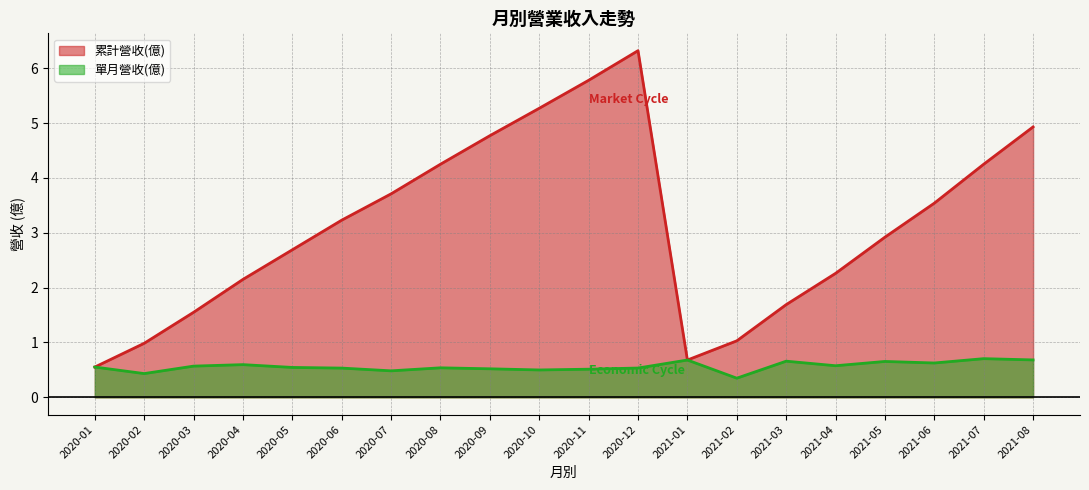

Reading right to left, transcribe all the data shown in this chart.

累計營收(億): 4.9	4.2	3.5	2.9	2.3	1.7	1.0	0.7	6.3	5.8	5.3	4.8	4.2	3.7	3.2	2.7	2.1	1.6	1.0	0.6
單月營收(億): 0.7	0.7	0.6	0.7	0.6	0.7	0.3	0.7	0.5	0.5	0.5	0.5	0.5	0.5	0.5	0.5	0.6	0.6	0.4	0.6